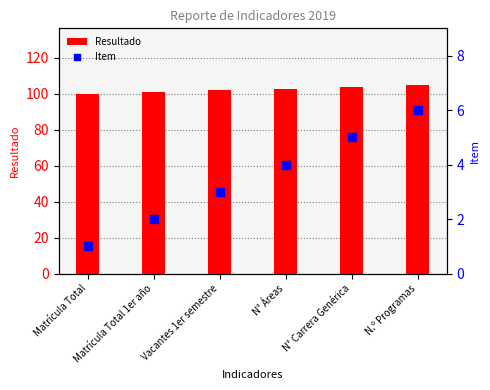

What is the total value across all series at N° Áreas?

107